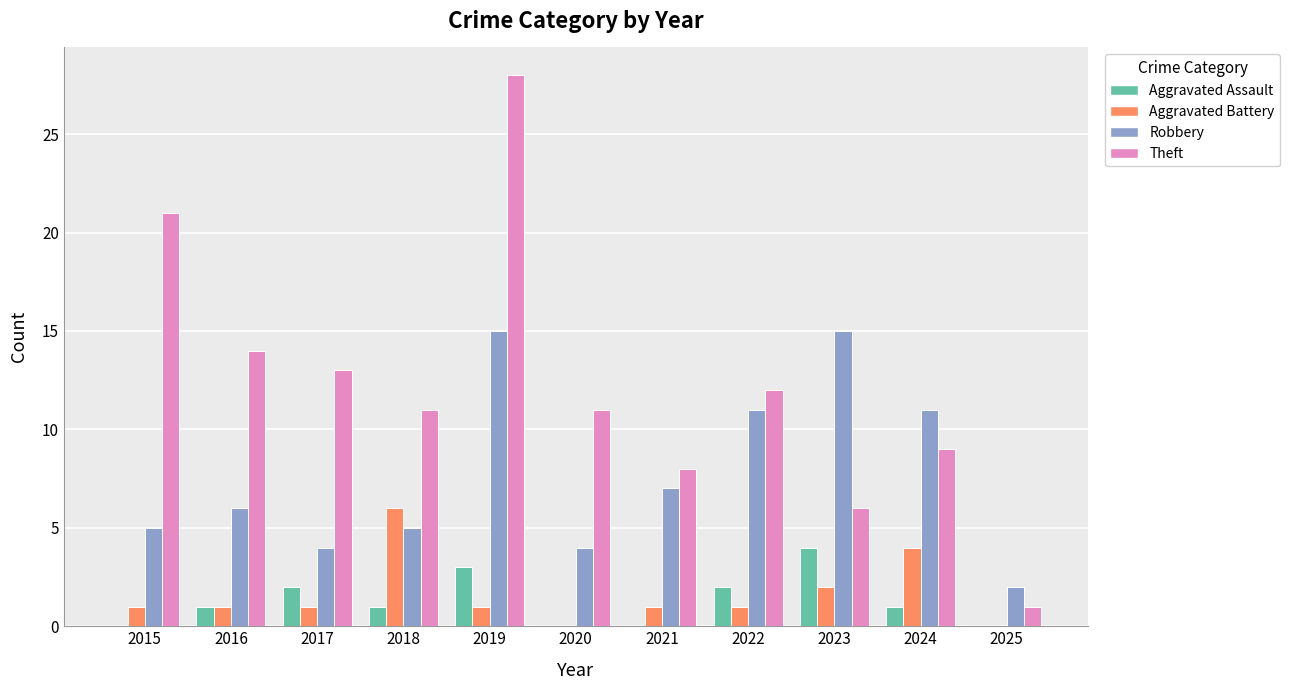

What is the maximum value for Aggravated Assault?

4